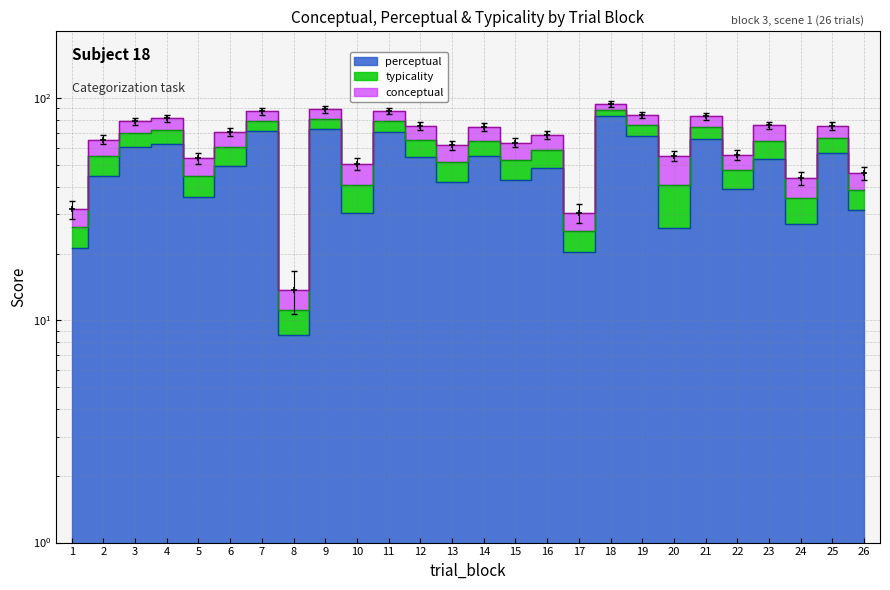

Which series has the largest total across all categories?

conceptual